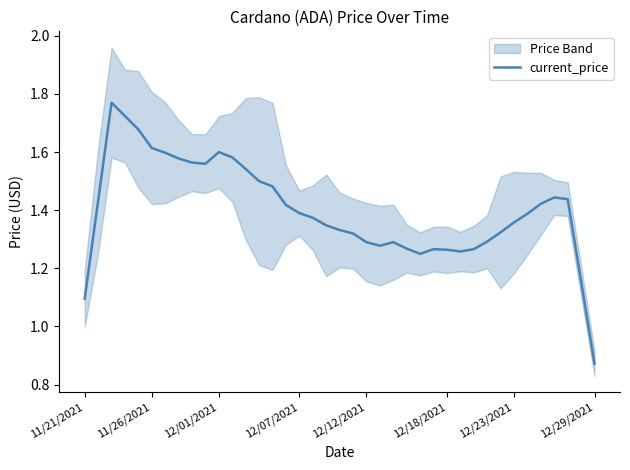

At which label is current_price closest to 1?

11/21/2021